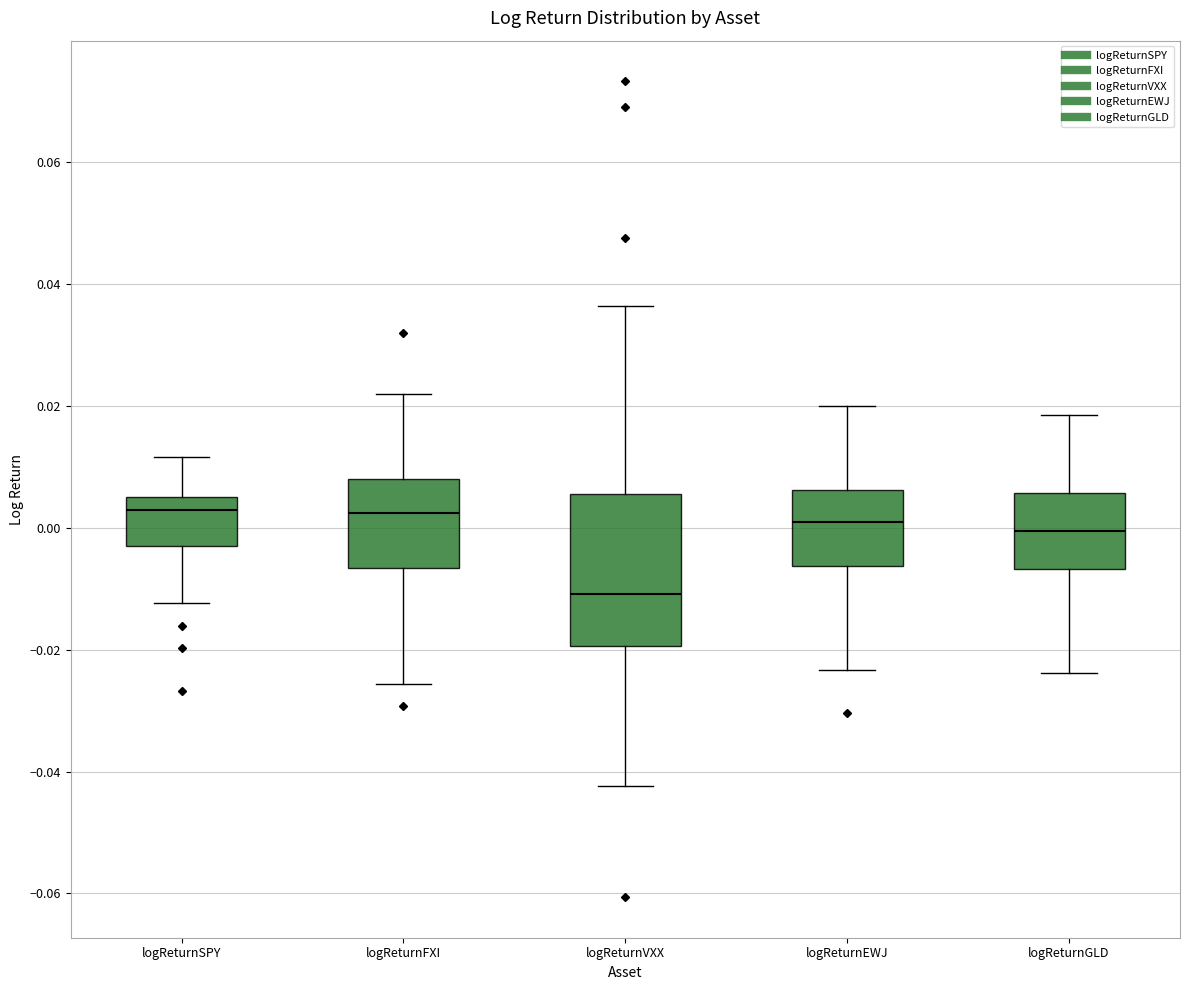

Comparing the boxes themselves (not the whiskers), which one is the tallest?

logReturnVXX